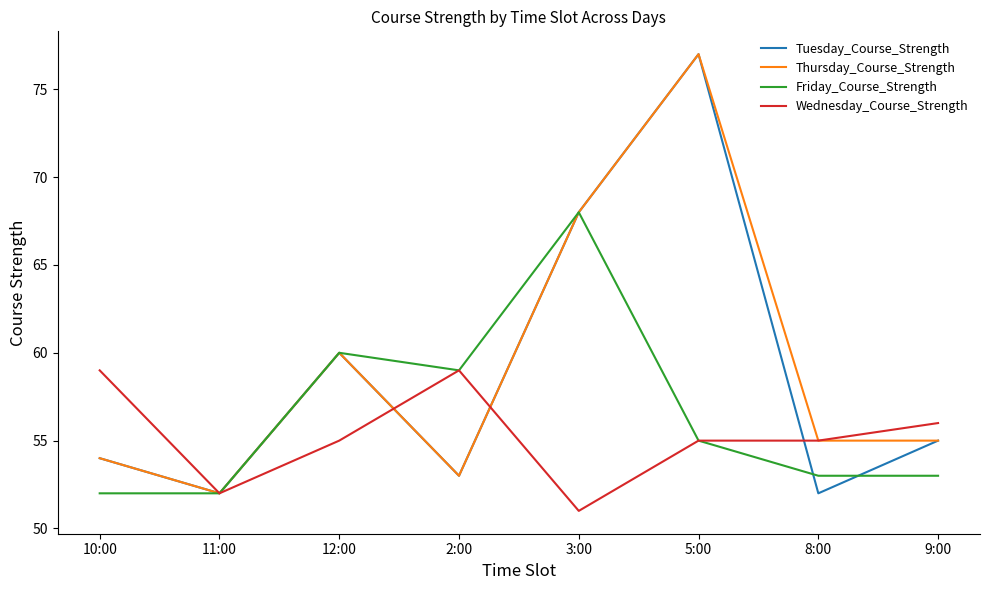

The Wednesday_Course_Strength series shows 106 at 2:00. True or false?

False